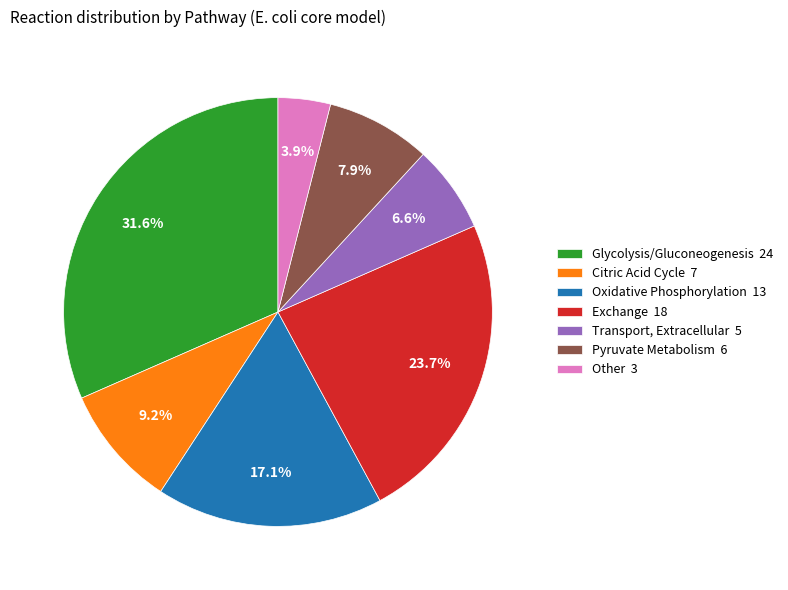

What is the largest slice in the pie chart?

Glycolysis/Gluconeogenesis